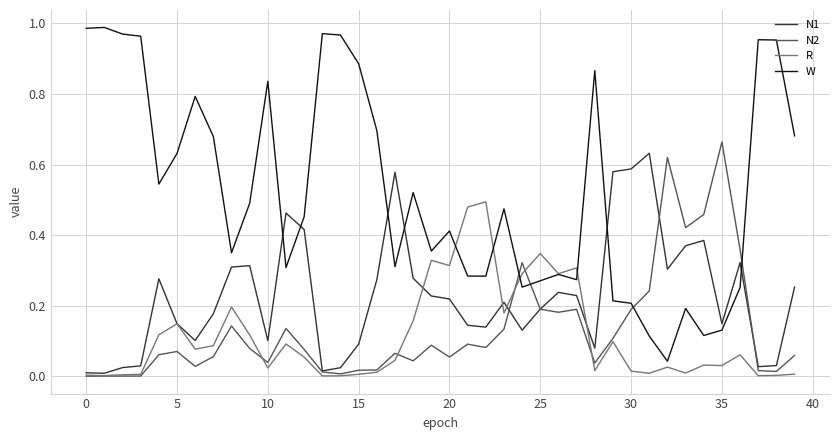

Which series has the largest total across all categories?

W